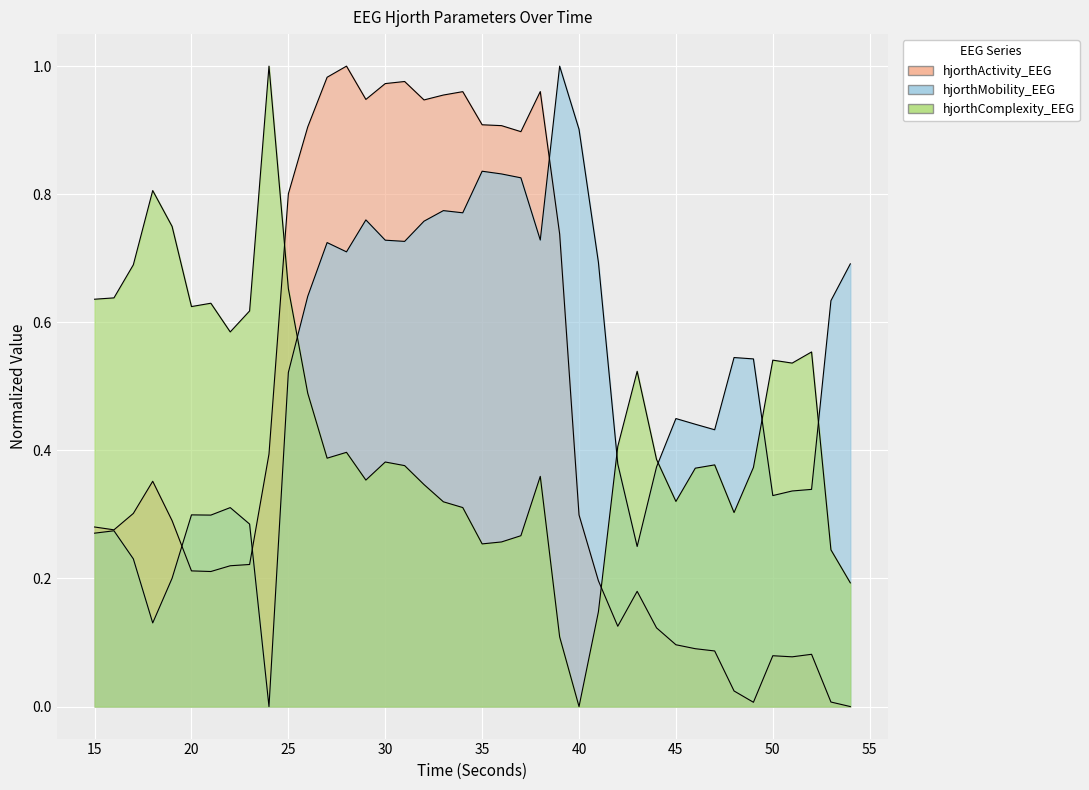

How many lines are shown in the chart?

3